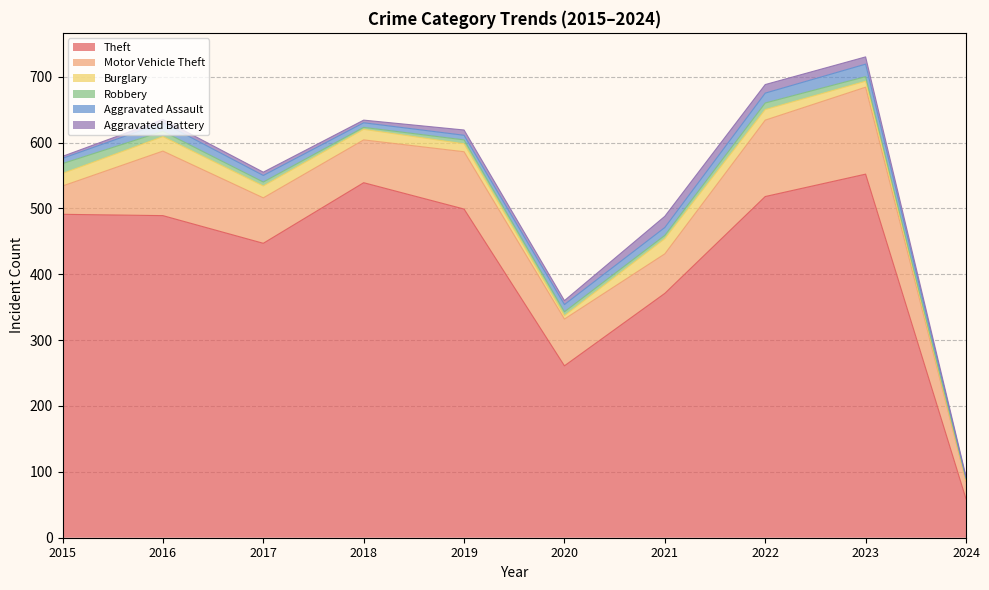

What is the sum of the Burglary values at 2023 and 2016?

31